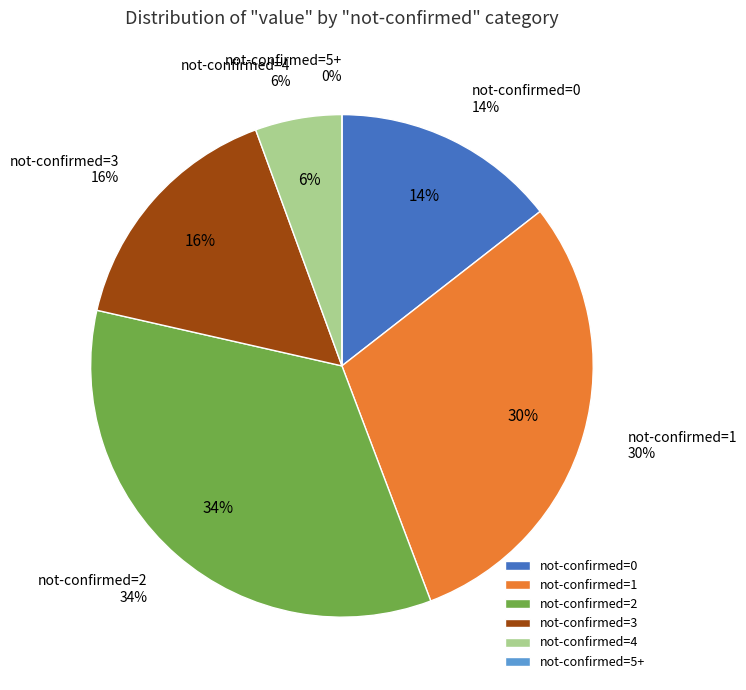

Is 16 the majority of the pie?

No